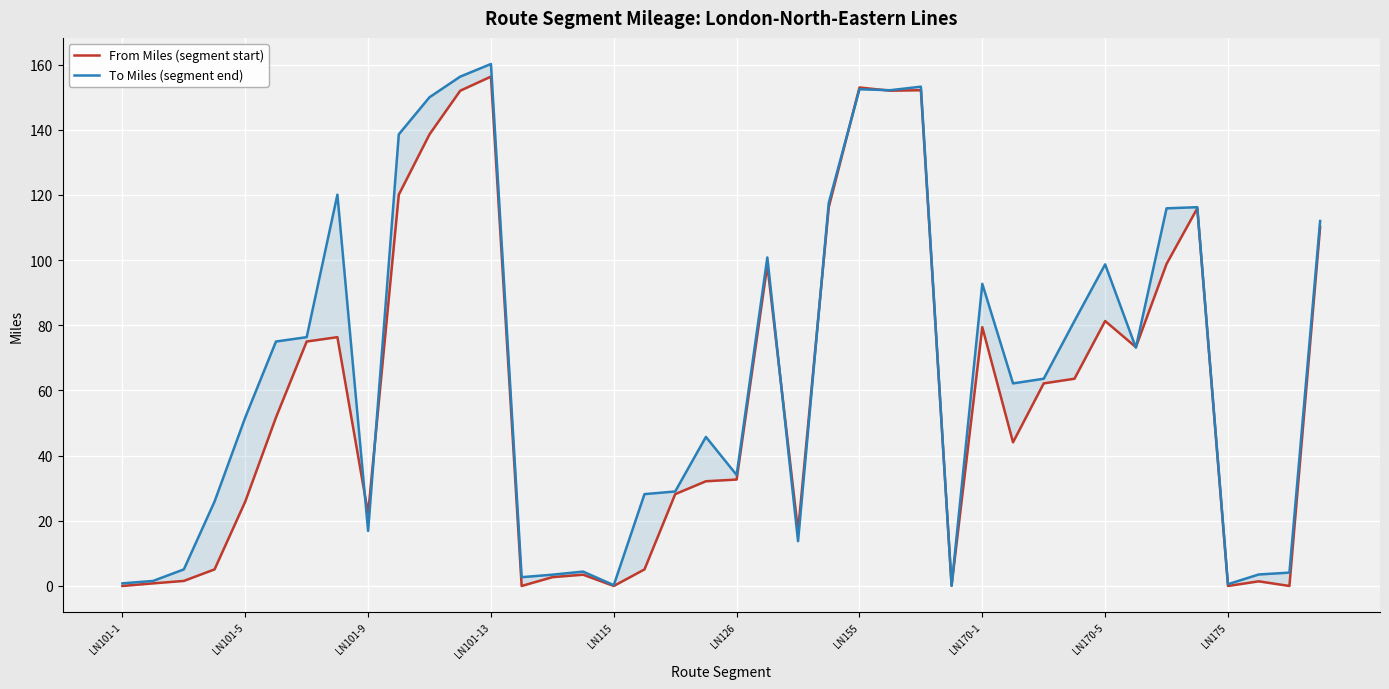

Reading left to right, transcribe all the data shown in this chart.

From Miles (segment start): 0.0	0.8	1.6	5.1	25.9	51.7	75.0	76.4	22.2	120.1	138.6	152.0	156.3	0.0	2.7	3.5	0.0	5.1	28.2	32.1	32.7	98.5	16.9	116.2	153.0	152.0	152.2	0.2	79.4	44.1	62.2	63.6	81.3	73.3	98.8	115.9	0.0	1.4	0.0	110.2
To Miles (segment end): 0.8	1.6	5.1	25.9	51.7	75.0	76.4	120.1	16.9	138.6	150.0	156.3	160.2	2.7	3.5	4.4	0.2	28.2	29.0	45.8	34.1	100.8	13.8	117.6	152.4	152.2	153.2	0.0	92.7	62.2	63.6	81.3	98.7	73.1	115.9	116.2	0.5	3.5	4.1	112.0